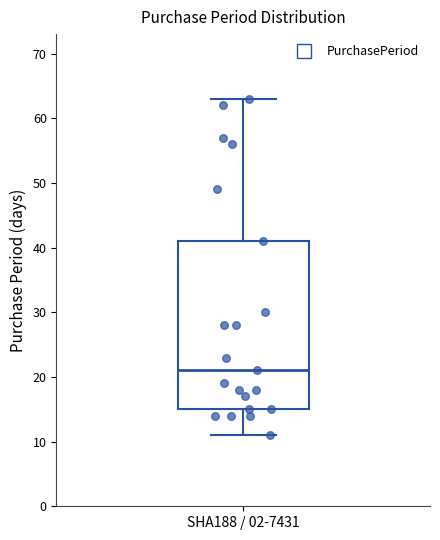

Transcribe this box plot: give where the median line is, the range the box spans, and where the two whiskers end, as read against the y-axis. The values are not printed on the chart, so give them approximately, as read against the axis.

median 21, box 15 to 41, whiskers 11 to 63